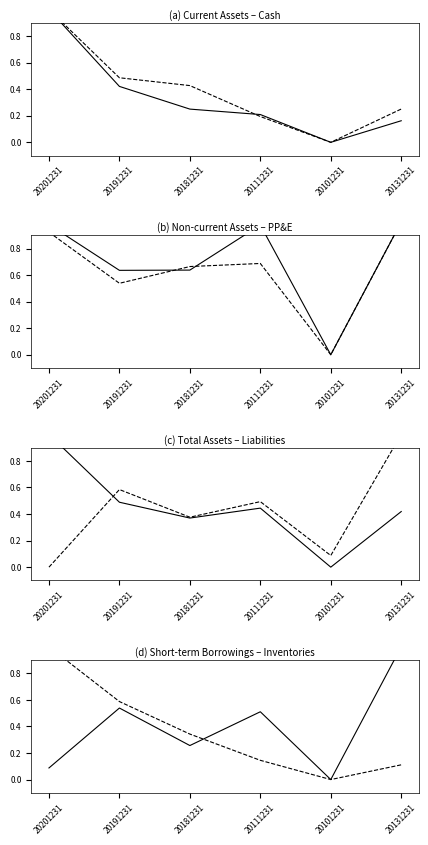

At which label does Cash and cash equivalents reach its peak?

20201231